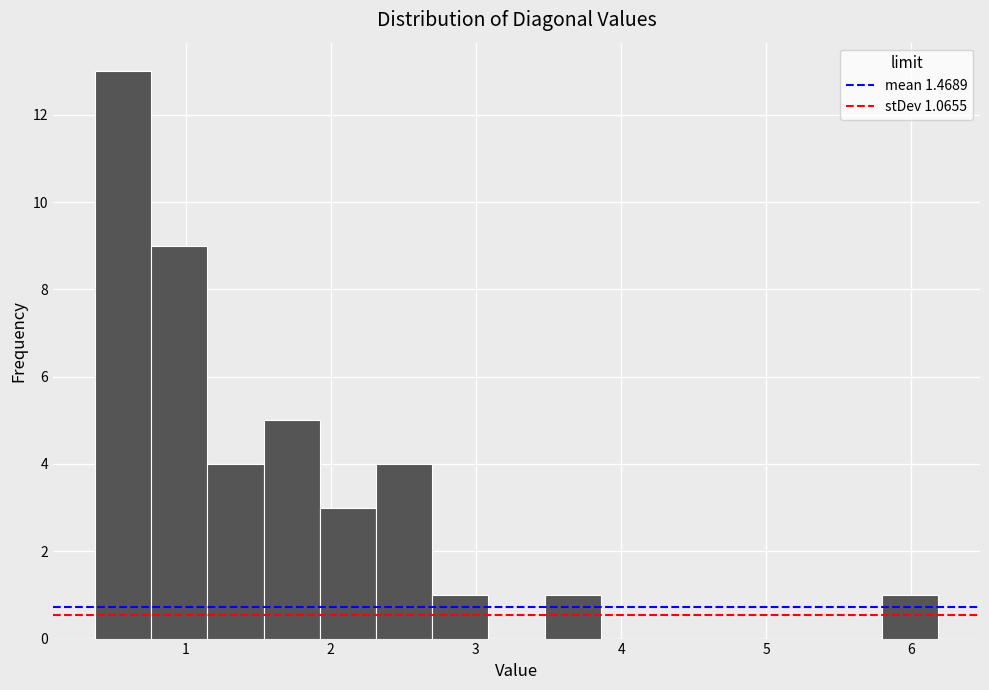

Around what value on the x-axis is the tallest bar? Give the approximate position of its centre, as read against the axis.

0.6